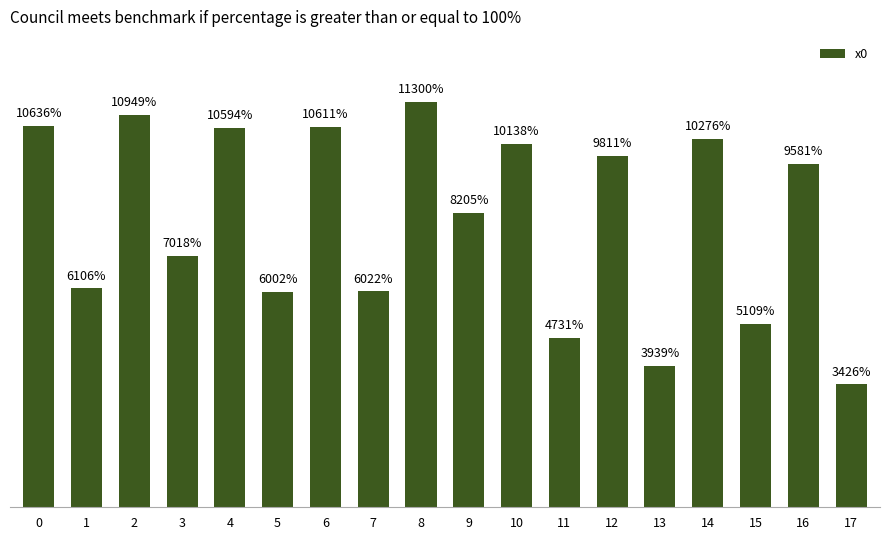

Are the bars horizontal?

No